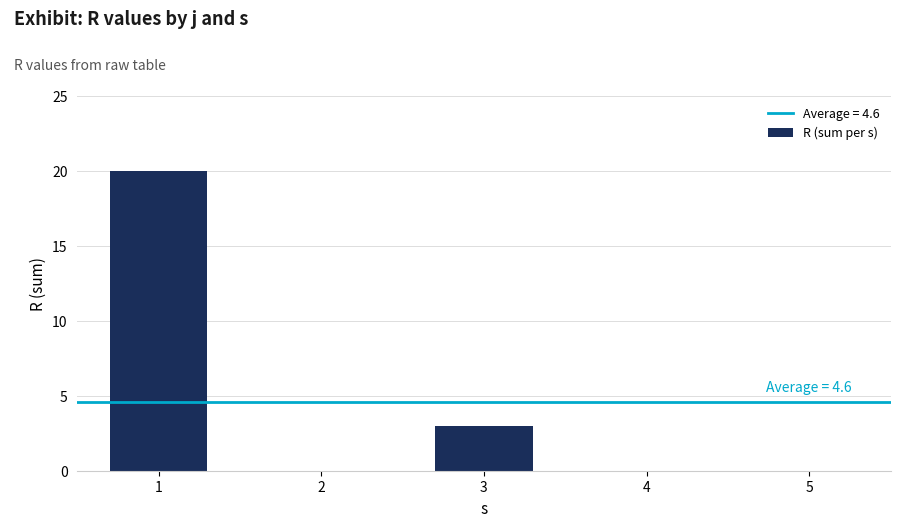

Reading right to left, transcribe all the data shown in this chart.

5=0	4=0	3=3	2=0	1=20